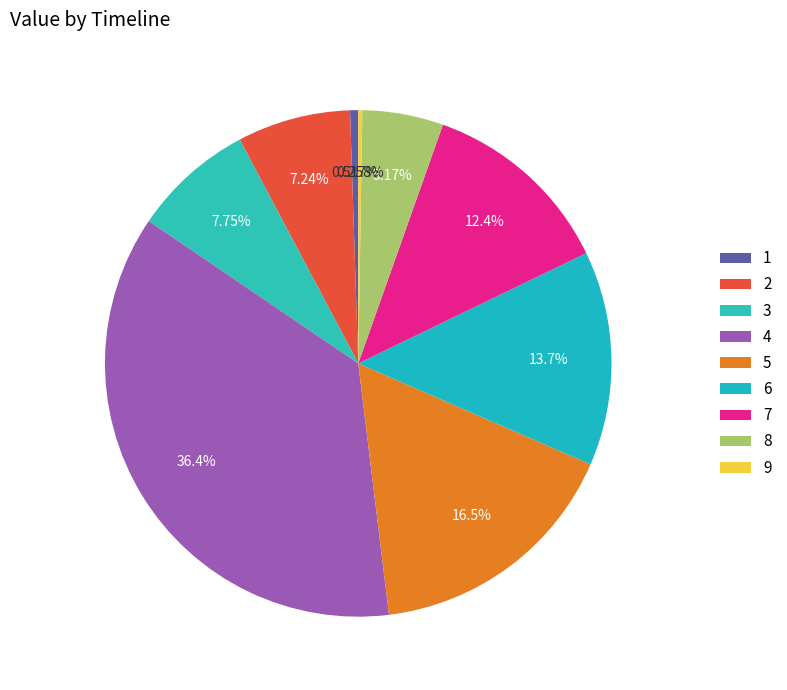

Which category has the biggest portion of the pie?

4